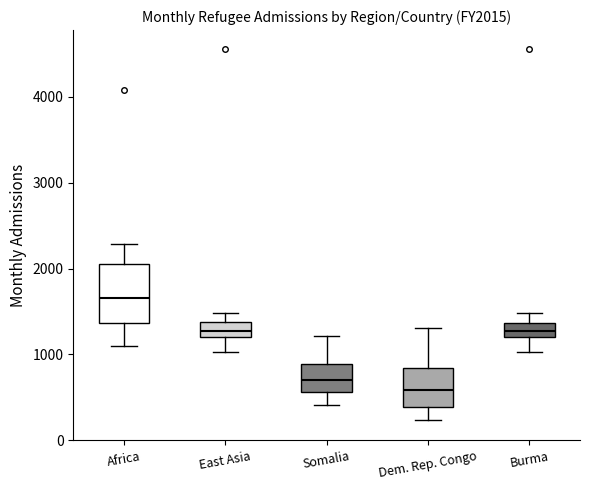

Comparing the boxes themselves (not the whiskers), which one is the tallest?

Africa